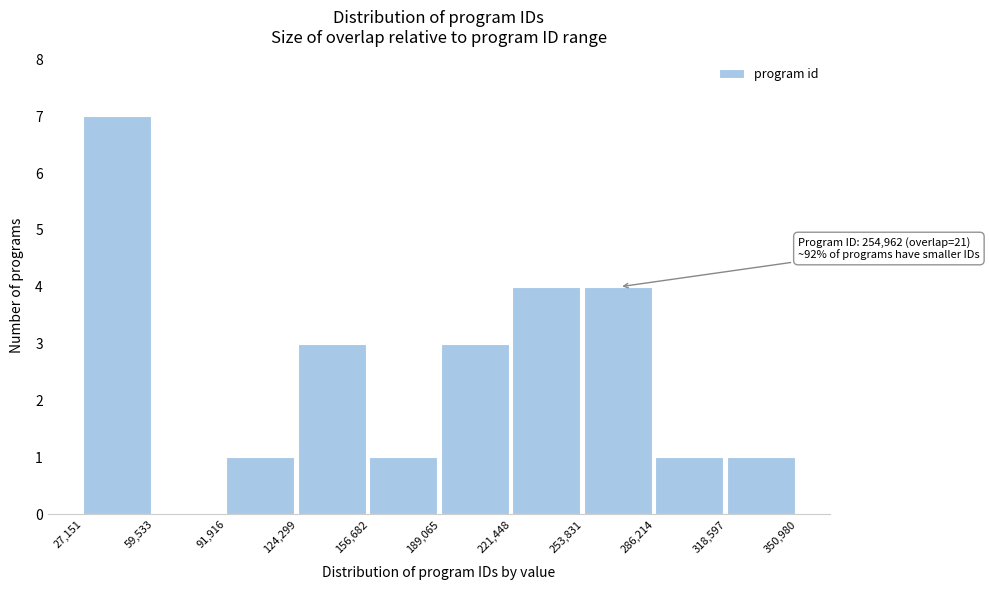

Over which range of the x-axis is the bar tallest?

27,151 to 59,533